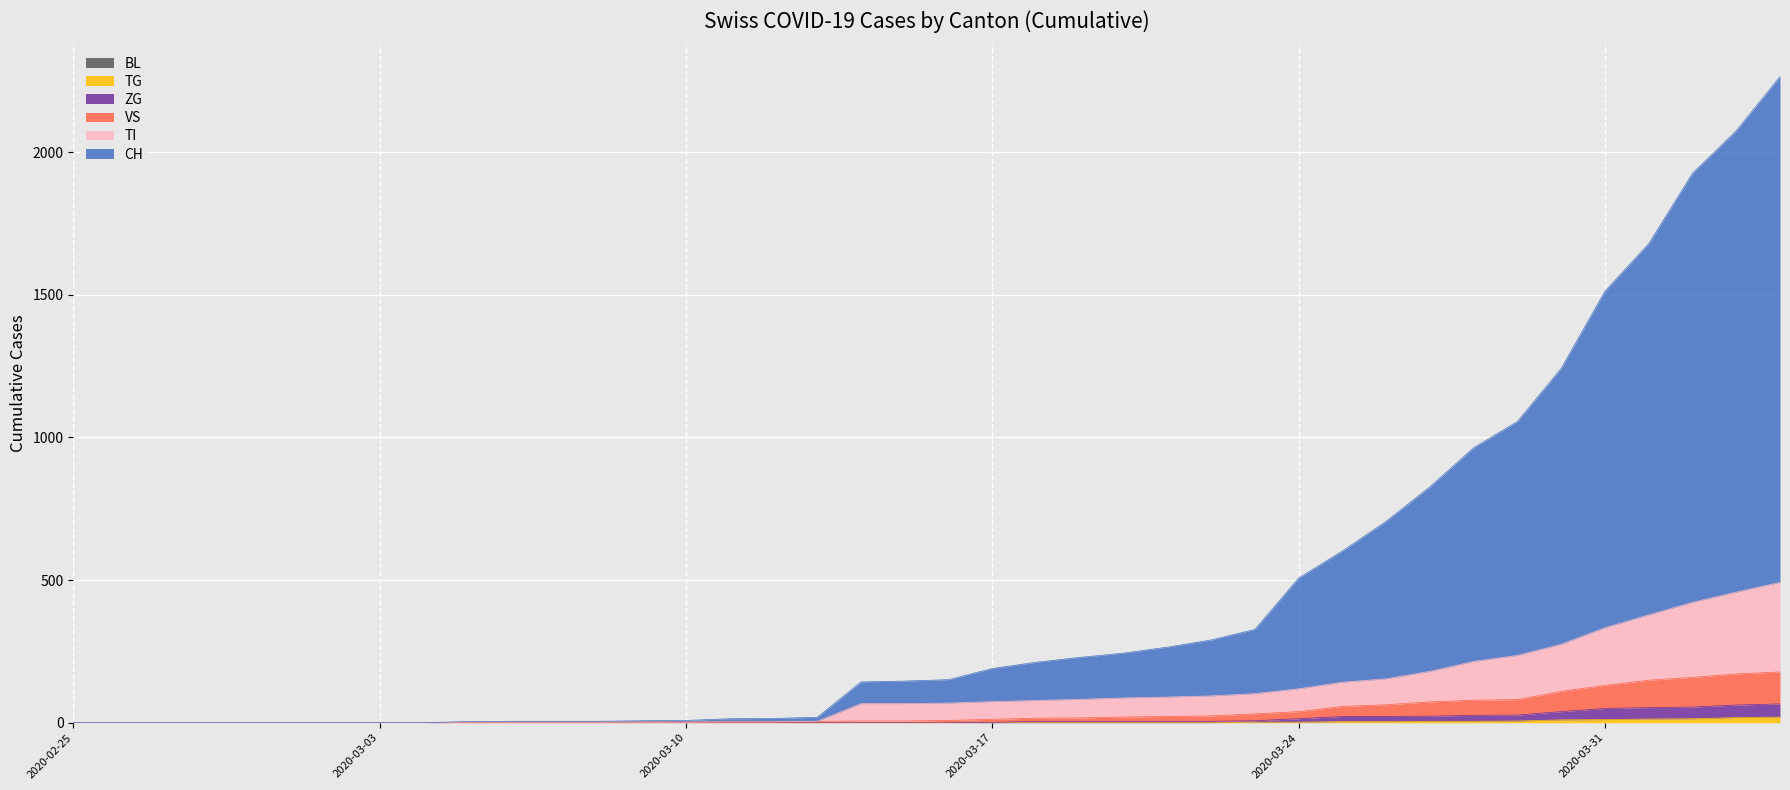

Which category has the lowest value in the VS series?

2020-02-25